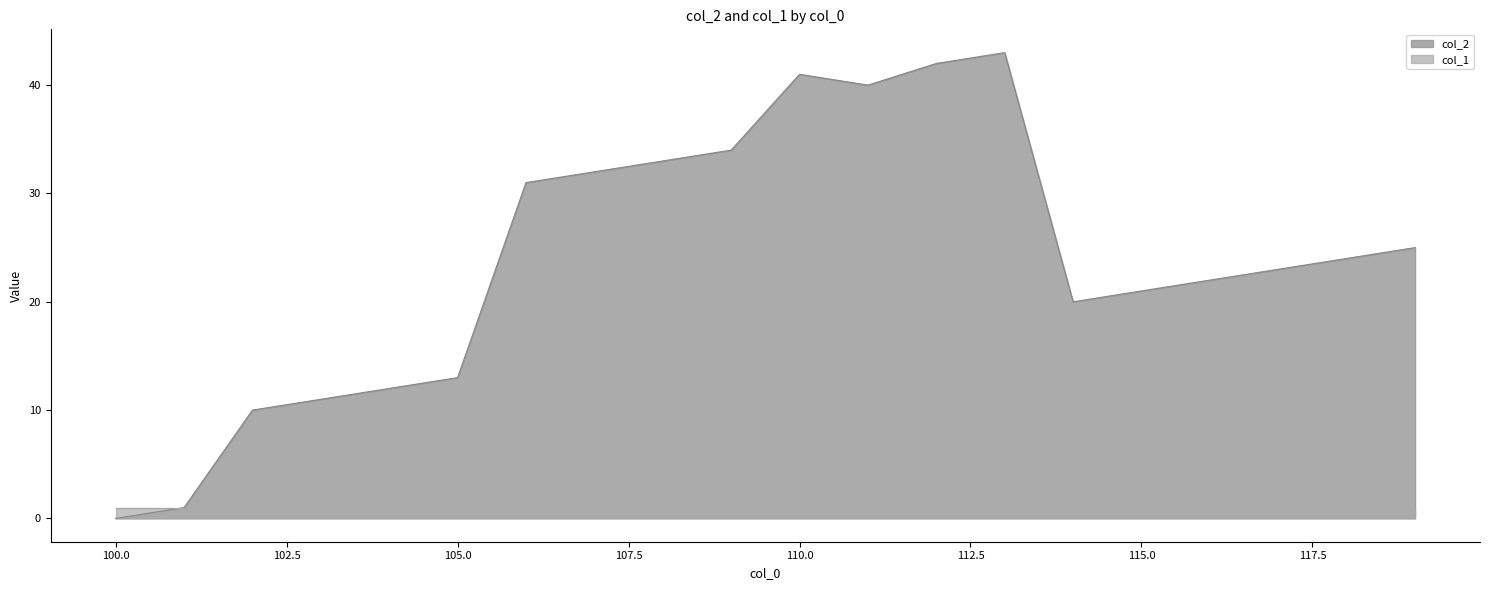

What is the value of the 14th point from the left?

43